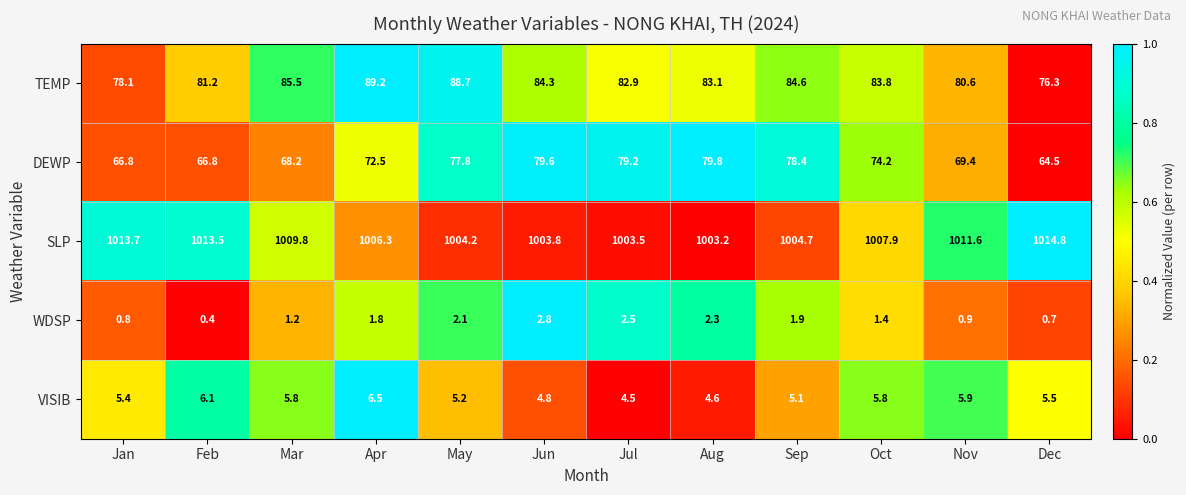

Which series has the widest spread of values?

DEWP